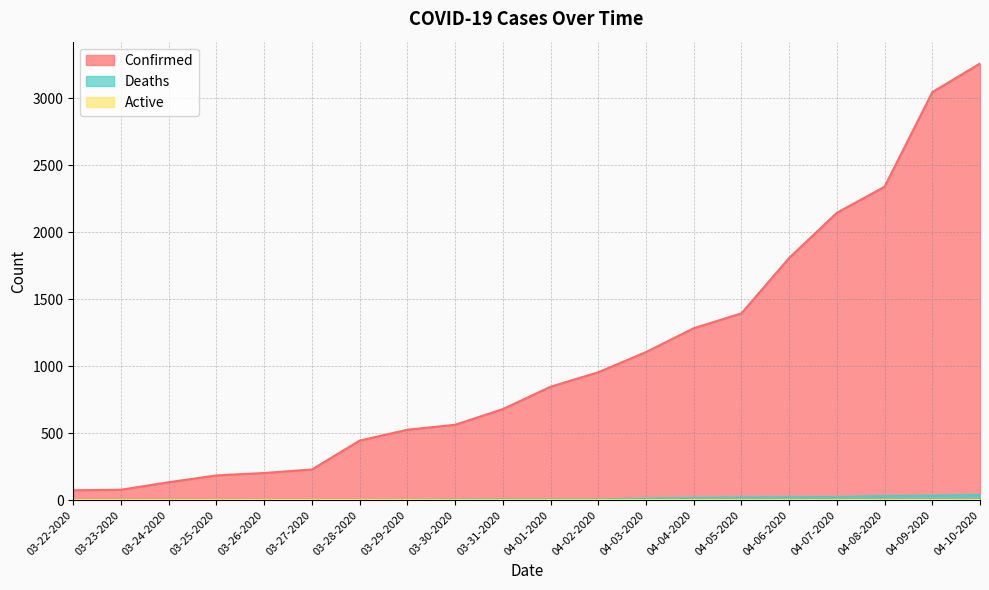

Between 04-03-2020 and 04-02-2020, which is larger?

04-03-2020